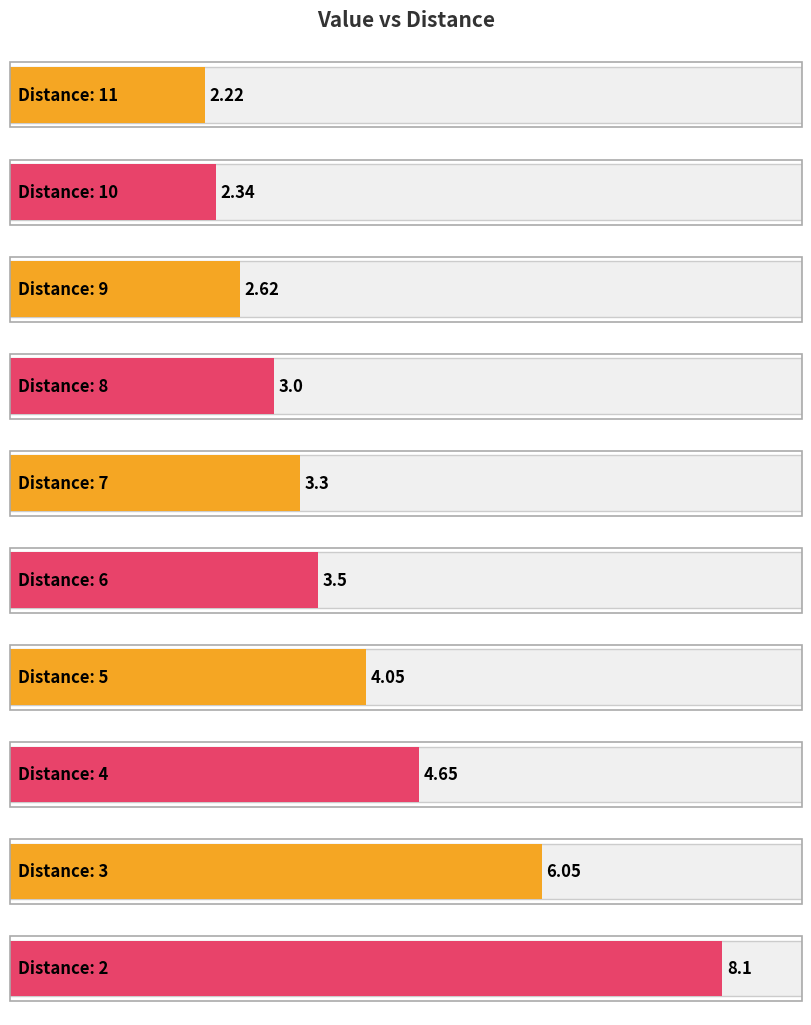

Rank the categories by value from lowest to highest.

11, 10, 9, 8, 7, 6, 5, 4, 3, 2